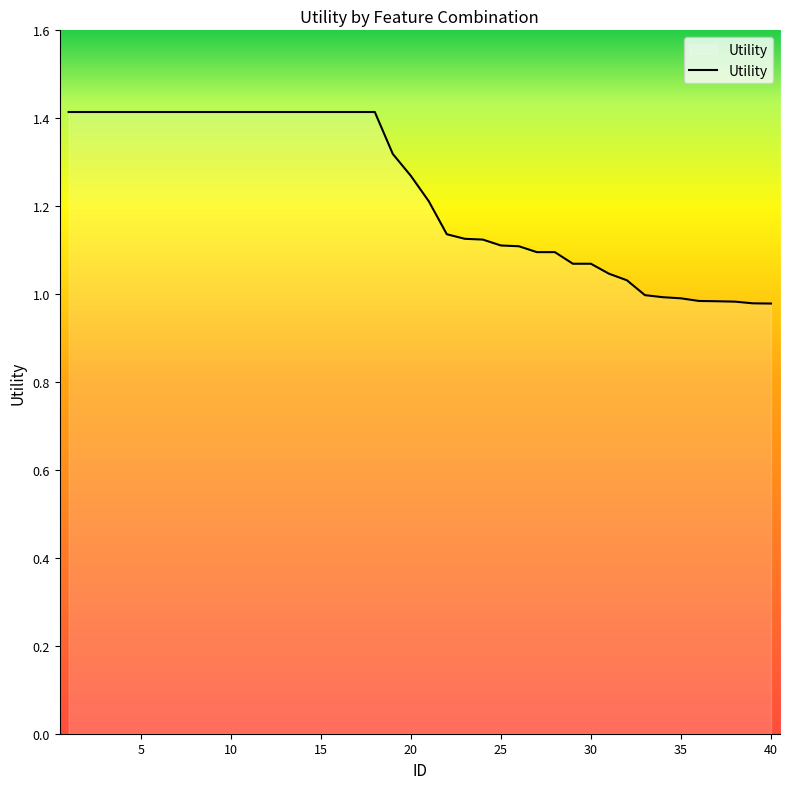

What is the greatest value displayed?

1.4